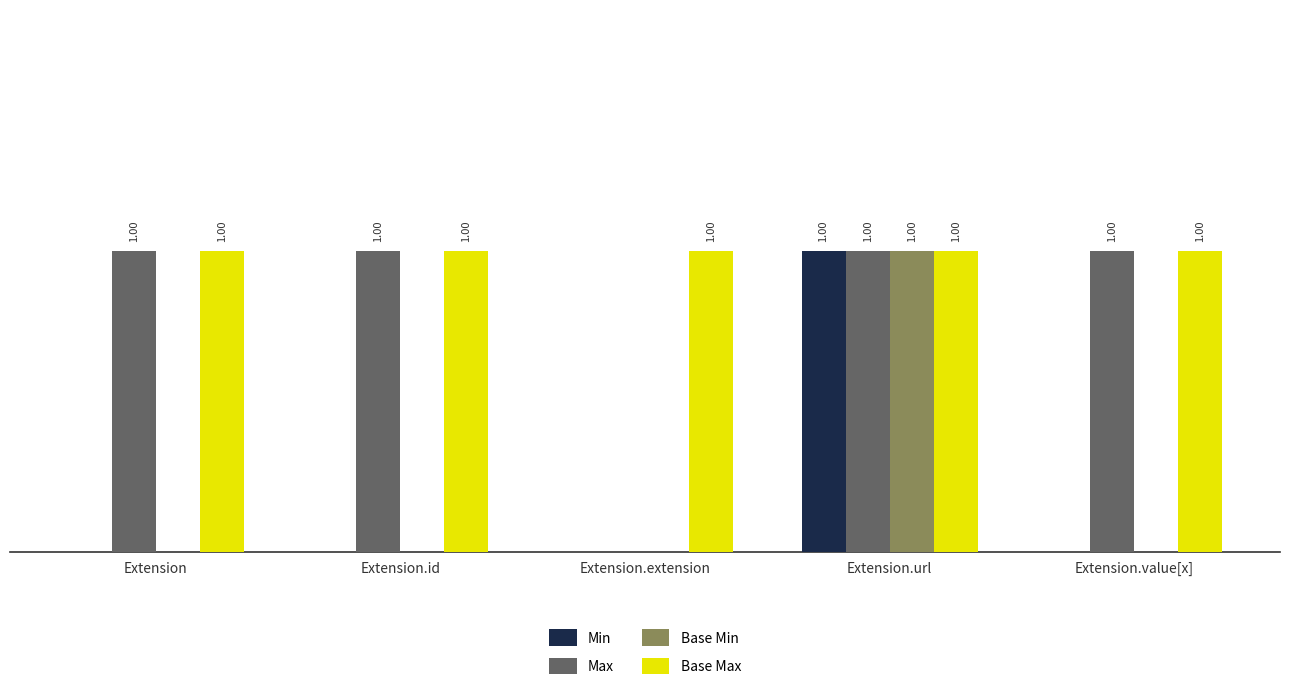

At which category is the sum across all series the highest?

Extension.url